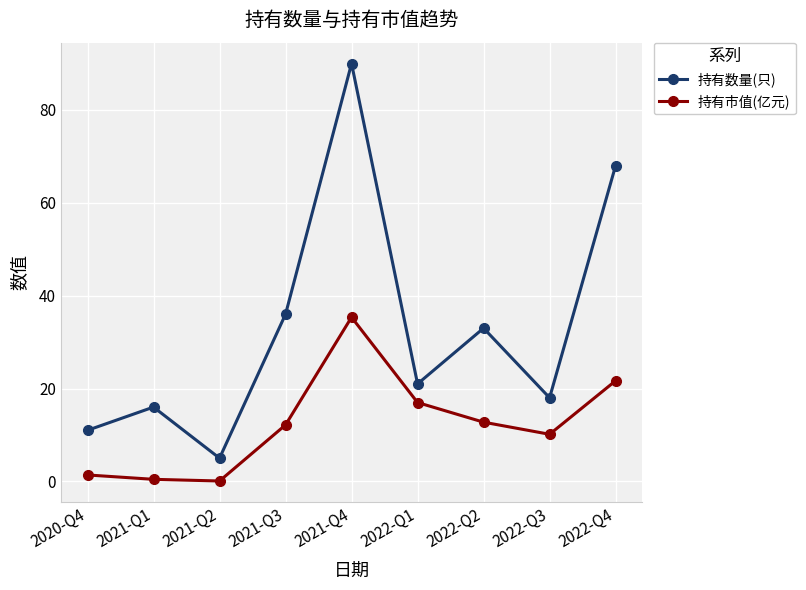

The value of 持有数量(只) at 2020-Q4 is 15.7. True or false?

False